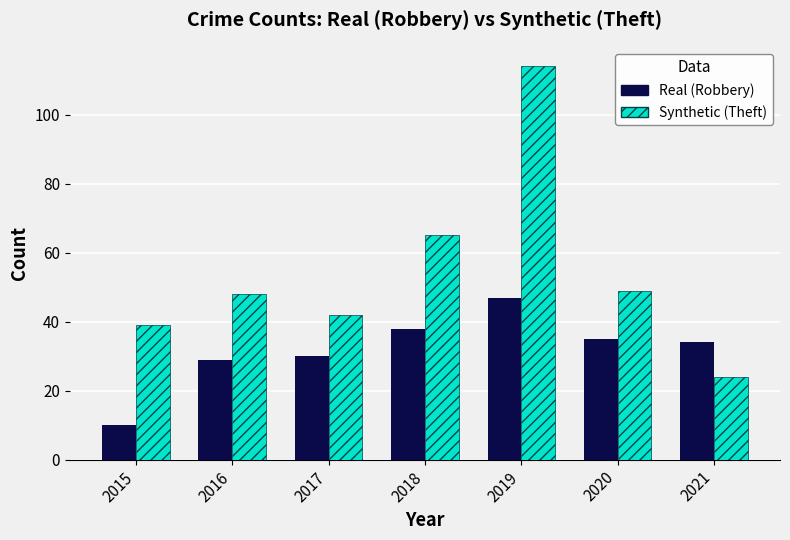

At how many categories does at least one series exceed 110?

1